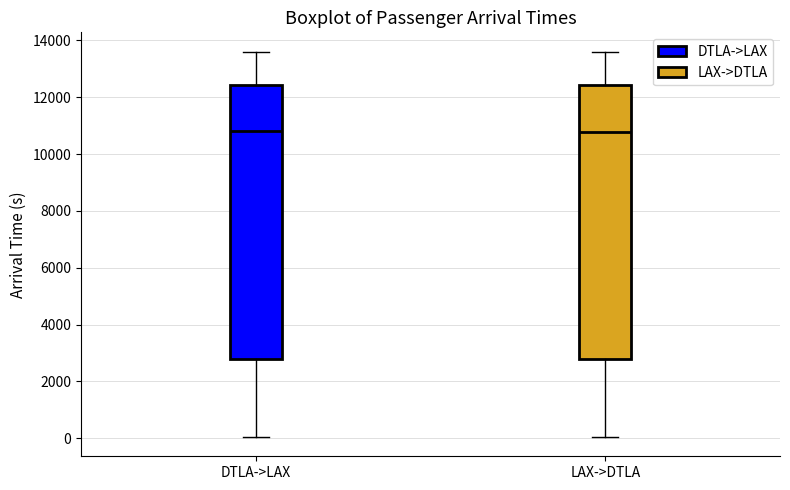

Reading left to right, read every box against the y-axis: the position of its median line, the range the box covers, and the ends of its whiskers. The values are not printed on the chart, so give them approximately, as read against the axis.

DTLA->LAX: median 10800, box 2800 to 12400, whiskers 0 to 13600
LAX->DTLA: median 10800, box 2800 to 12400, whiskers 0 to 13600